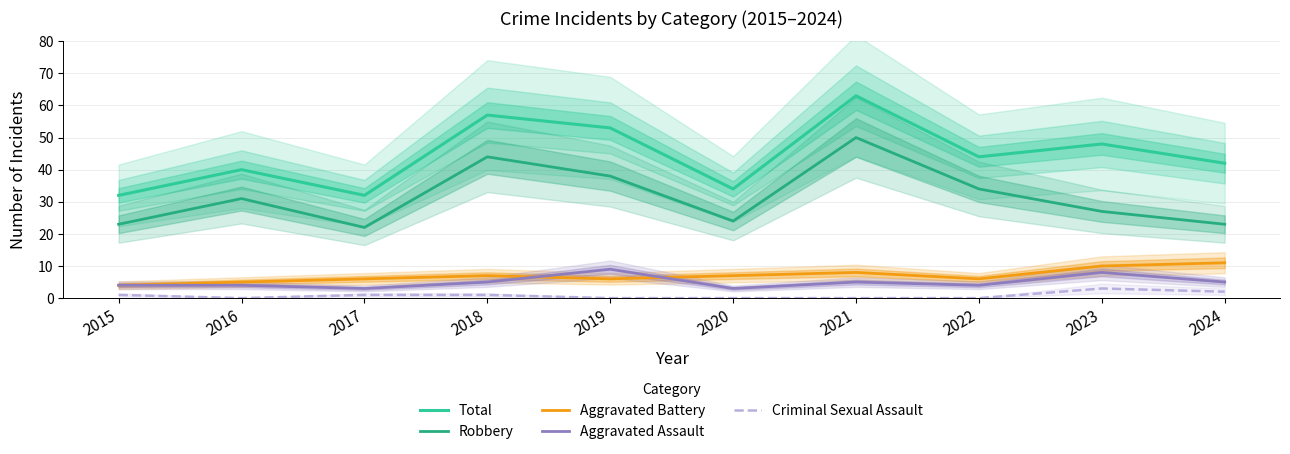

What is the value of the Aggravated Assault point at the 1st from the left?

4